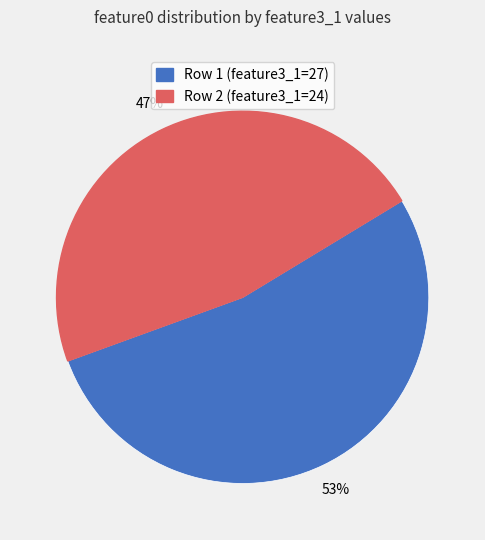

To the nearest percent, what is the difference between the largest and smallest slice percentages?

6%